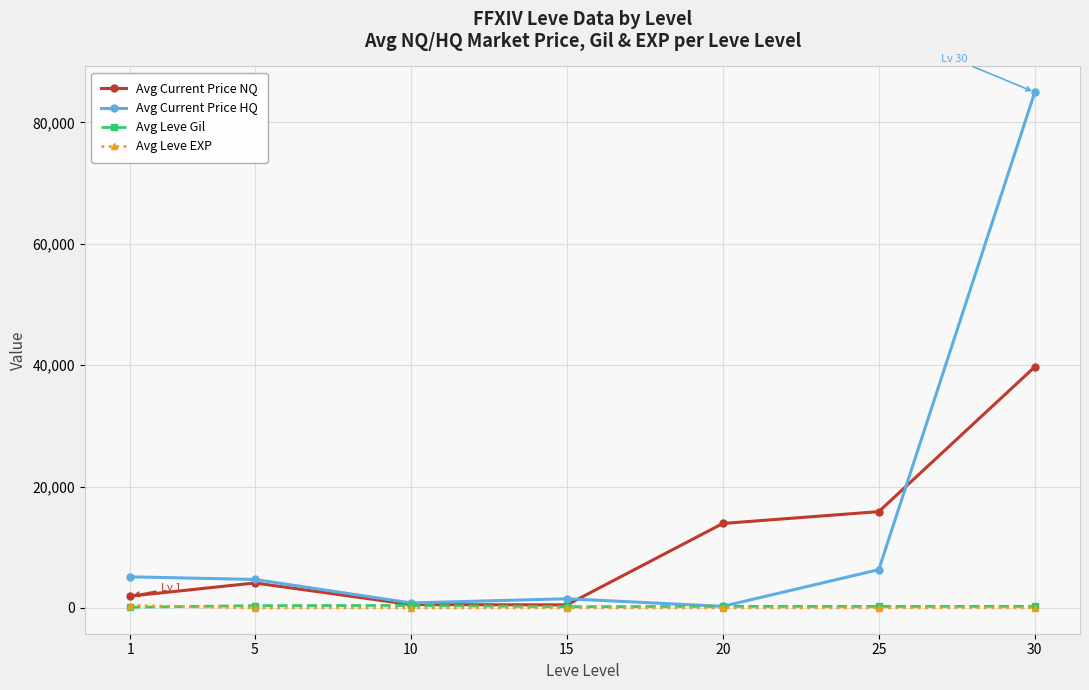

True or false: Avg Current Price NQ has more than 1 points higher than both neighbors.

False